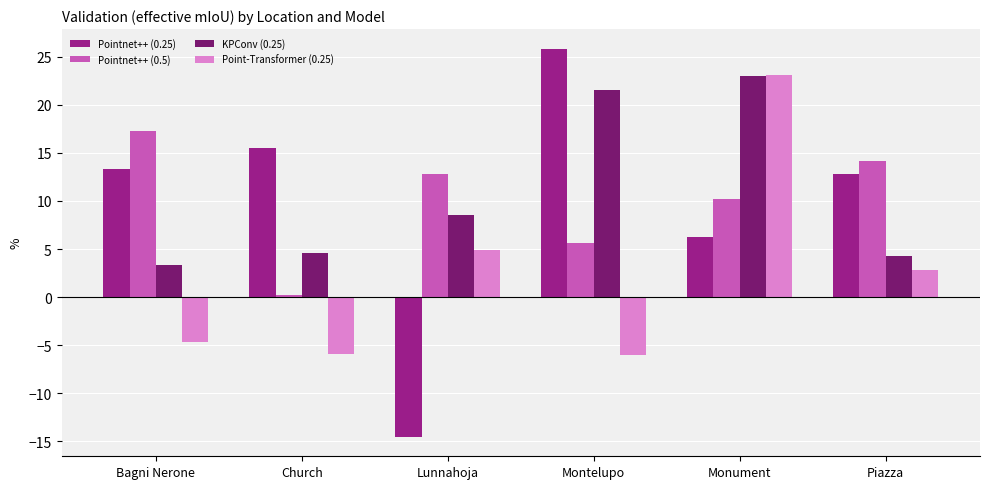

What are all the series names shown in the legend?

Pointnet++ (0.25), Pointnet++ (0.5), KPConv (0.25), Point-Transformer (0.25)